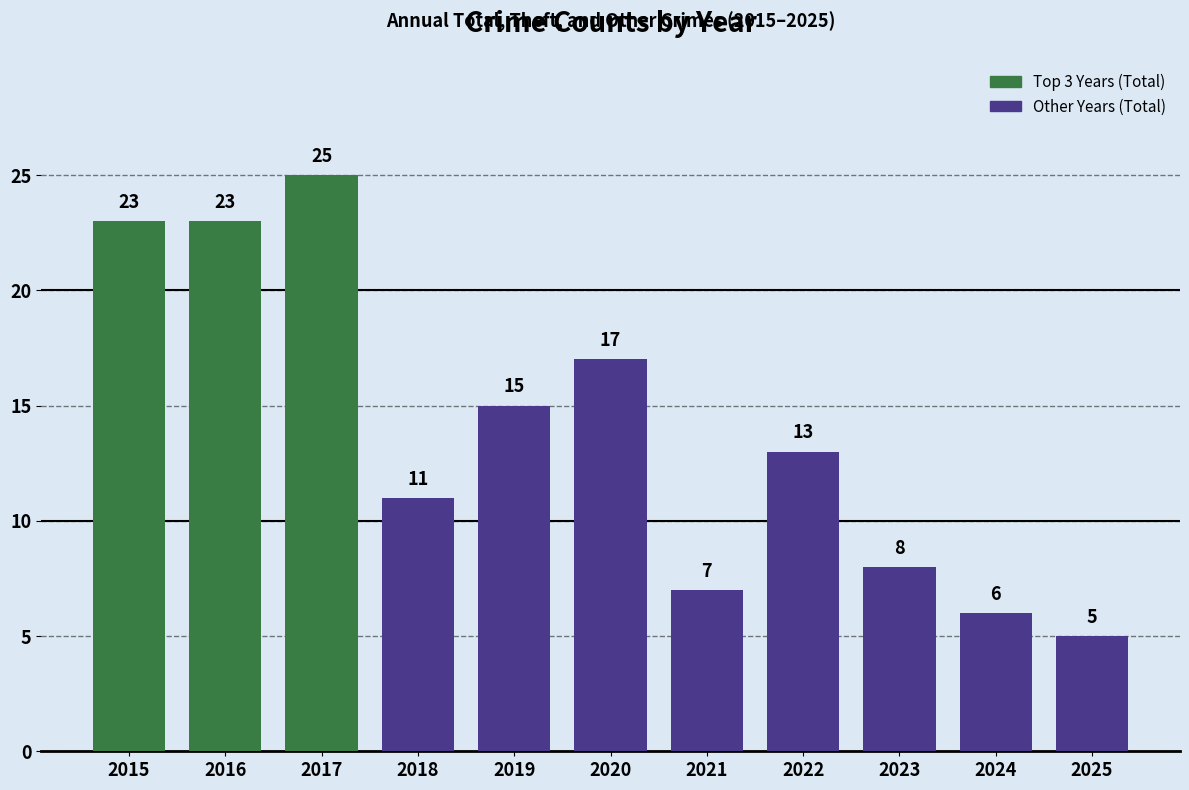

Reading left to right, extract all data points from this chart.

23	23	25	11	15	17	7	13	8	6	5